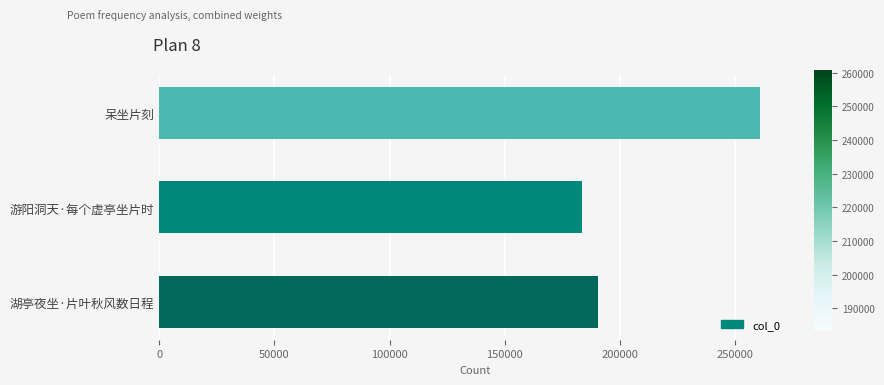

What is the difference between the maximum and minimum values?

77224